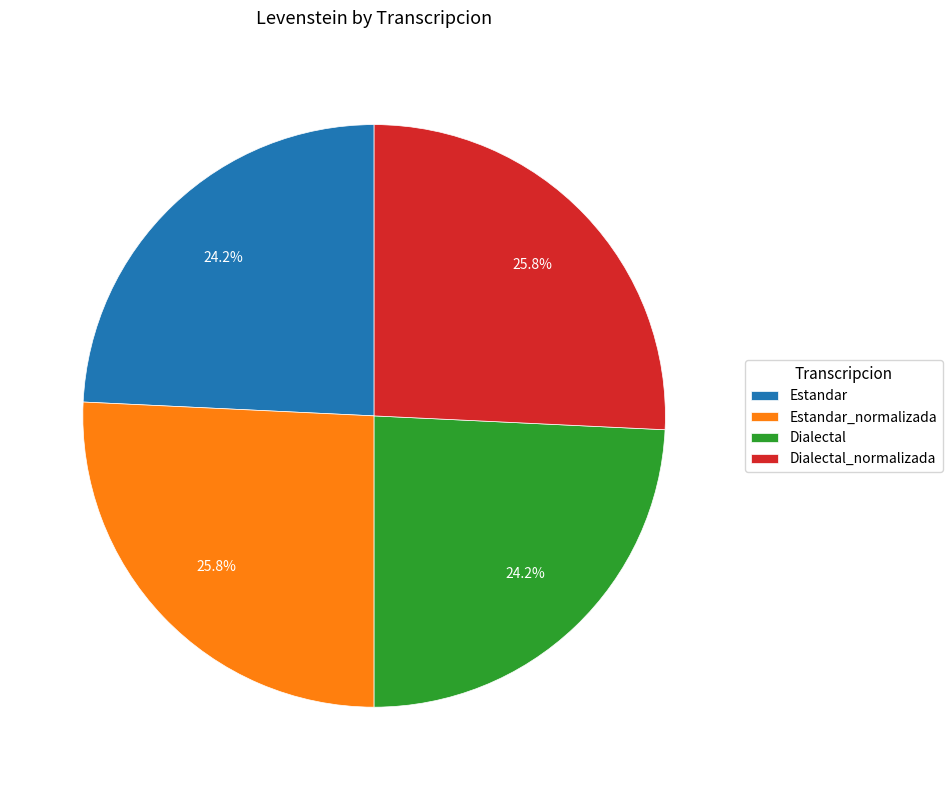

To the nearest percent, what is the average slice percentage?

25%